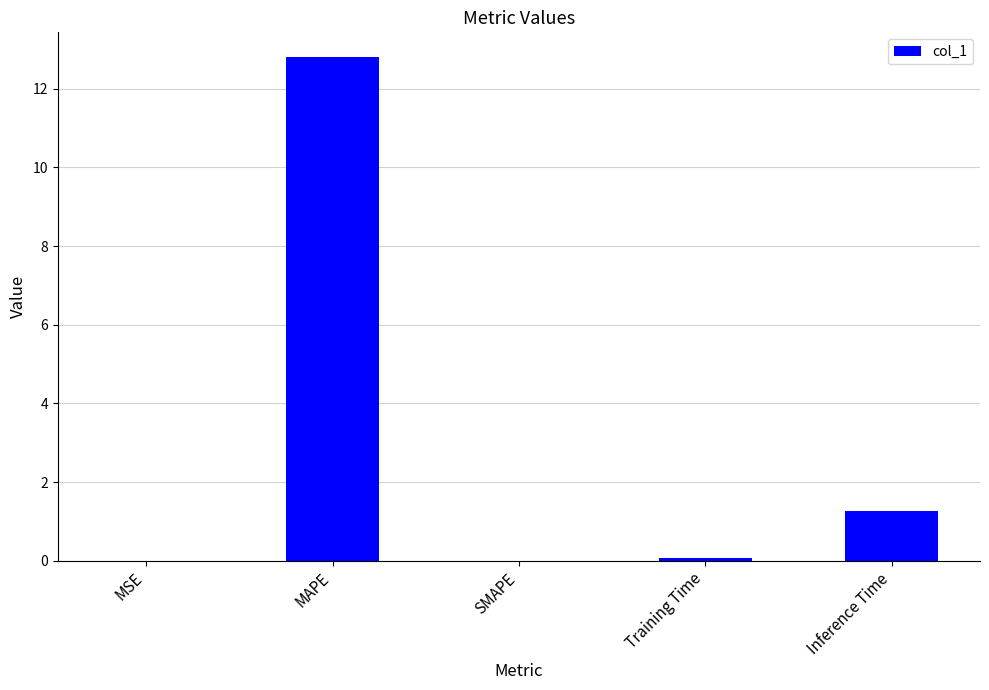

Where is the data nearest to the value 6?

Inference Time